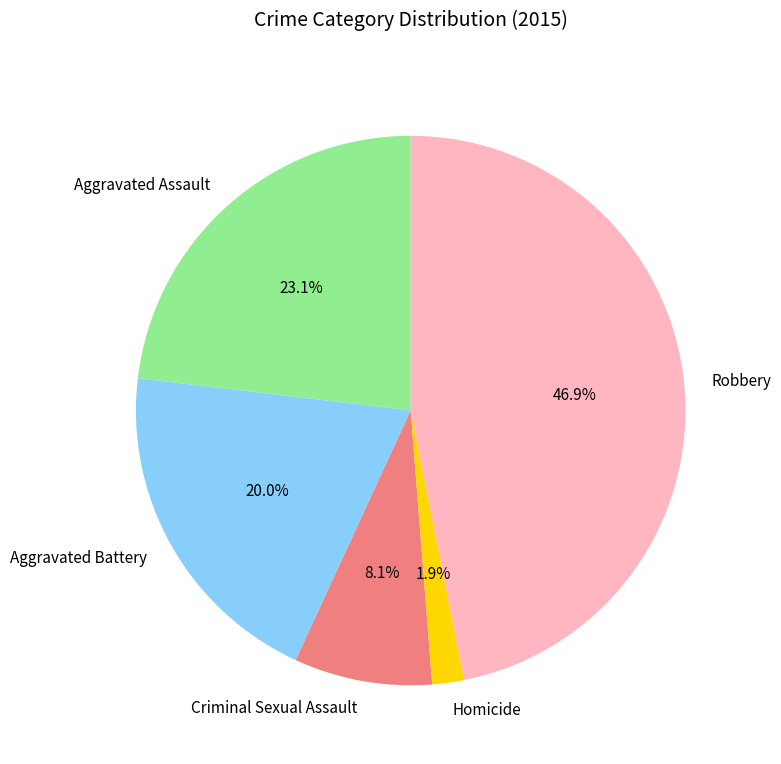

Between Aggravated Assault and Homicide, which is larger?

Aggravated Assault